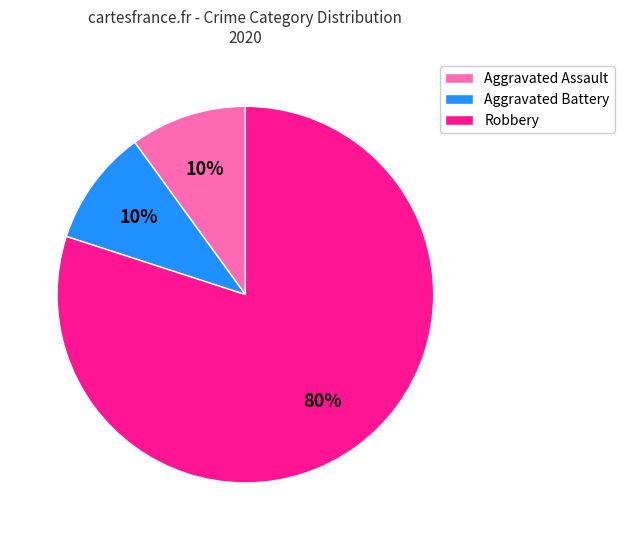

Do Aggravated Assault and Robbery together represent more than half of the pie?

Yes